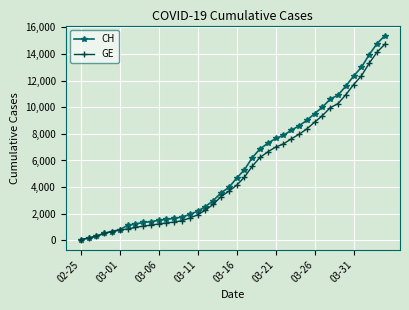

What are all the series names shown in the legend?

CH, GE